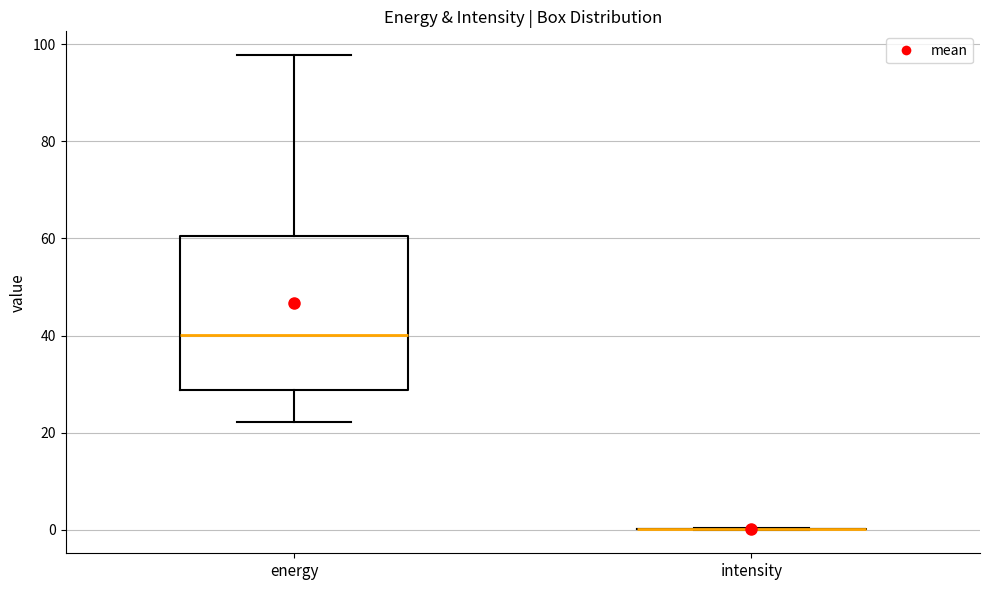

Which box is the tallest, from its lower edge to its upper edge?

energy